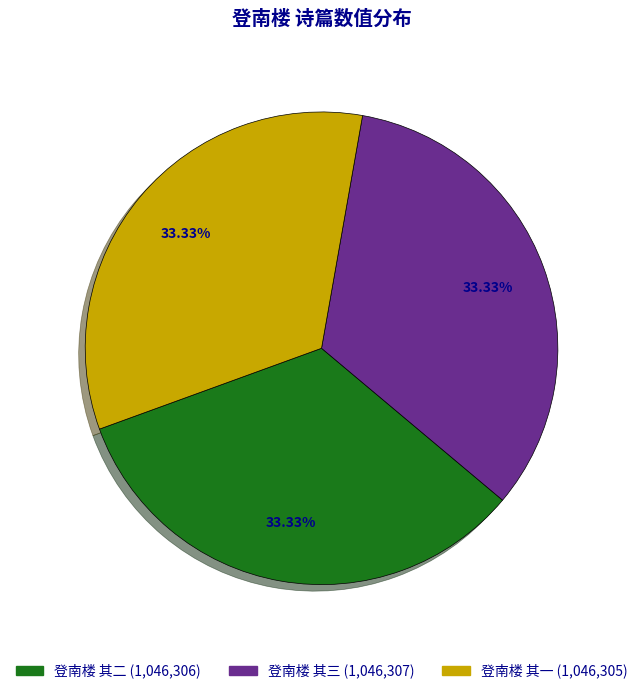

How much of the chart is everything except 登南楼 其三?

66.7%